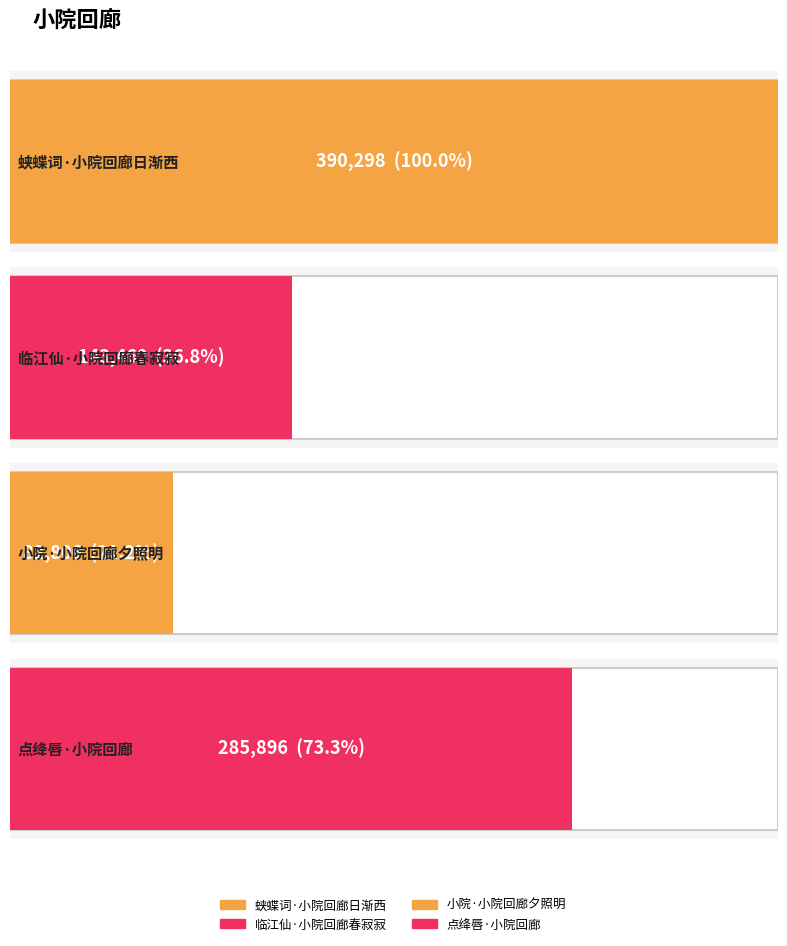

List the labels in order of value, largest first.

蛱蝶词·小院回廊日渐西, 点绛唇·小院回廊, 临江仙·小院回廊春寂寂, 小院·小院回廊夕照明